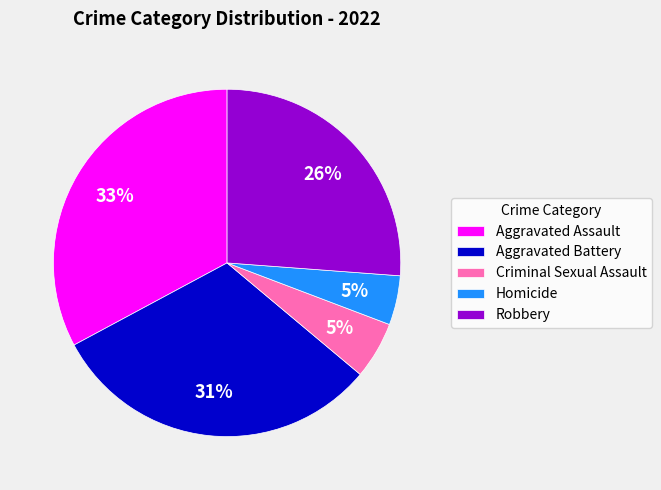

What percentage is the Homicide slice, to the nearest percent?

5%